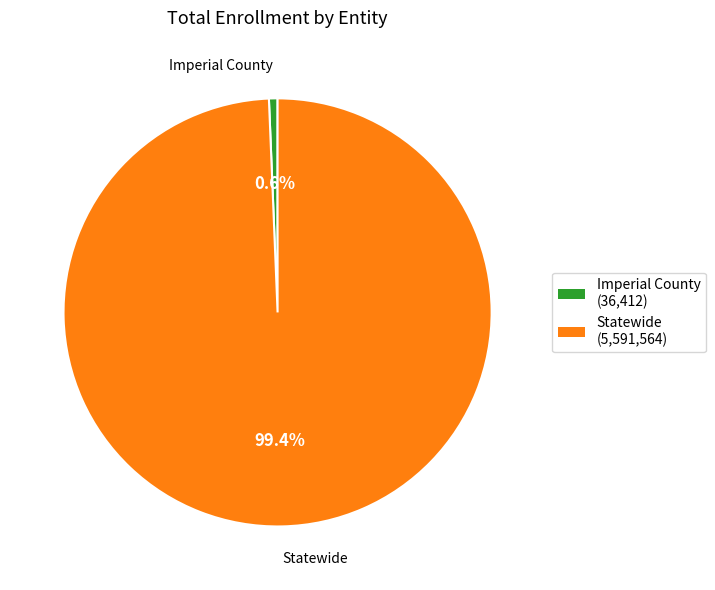

True or false: Statewide accounts for 99% of the total.

True